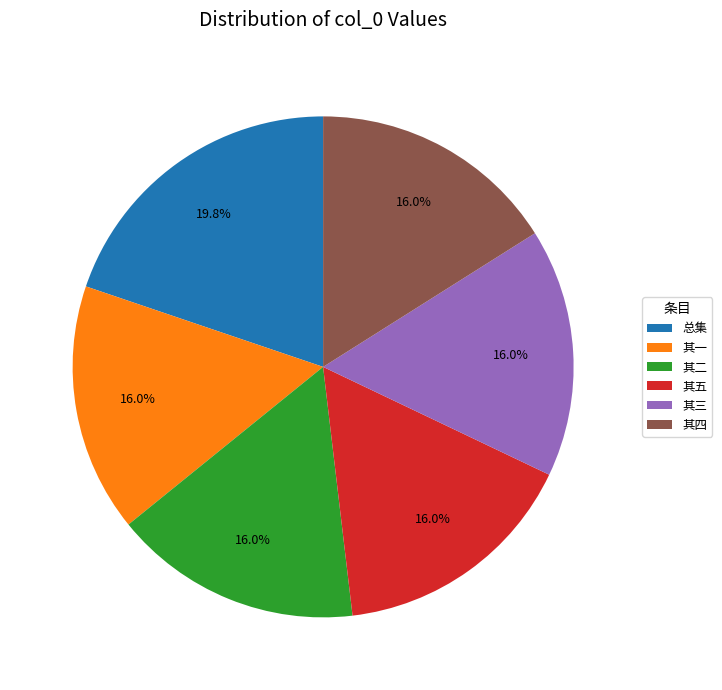

Approximately how many times larger is the value at 其四 compared to 其一?

1.0